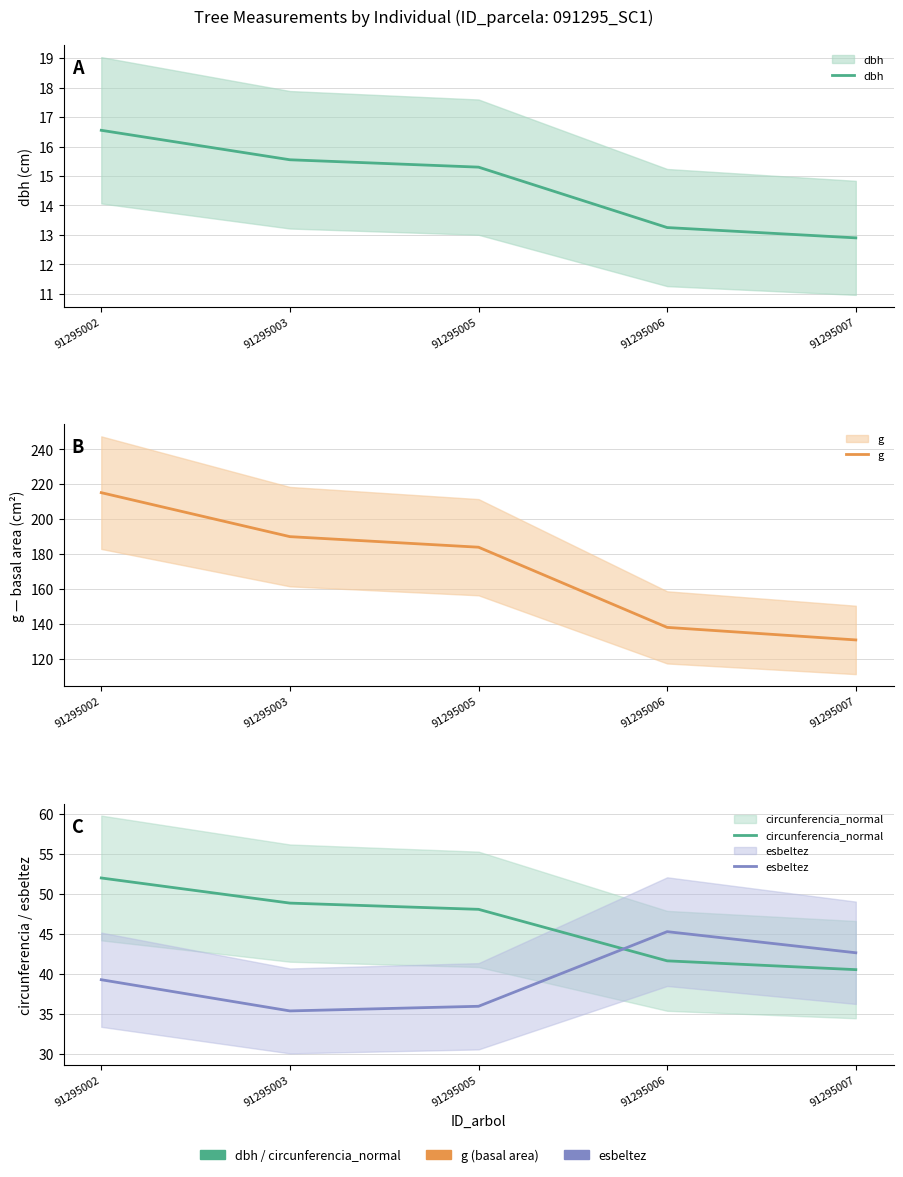

What are all the series names shown in the legend?

dbh, g, circunferencia_normal, esbeltez